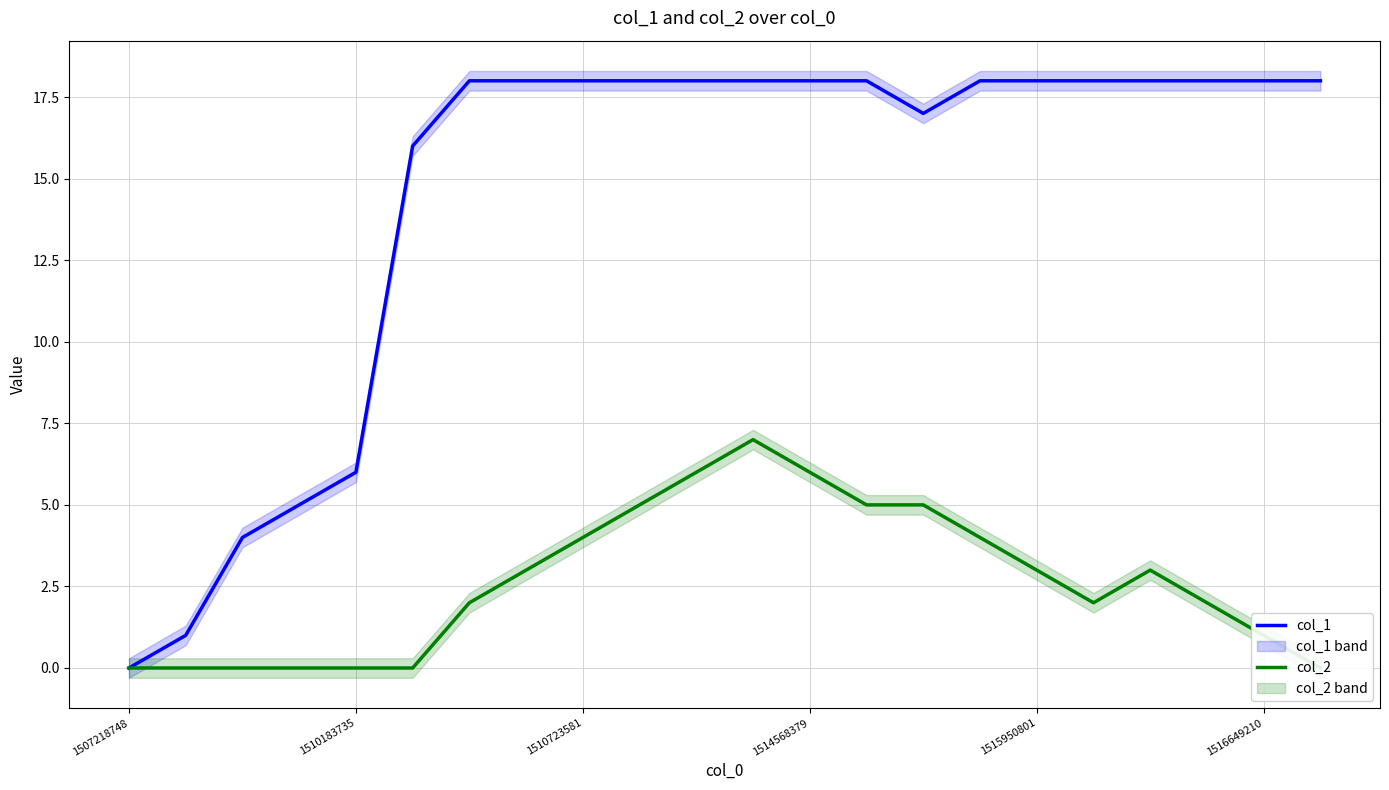

How many positive values does the col_2 series have?

15